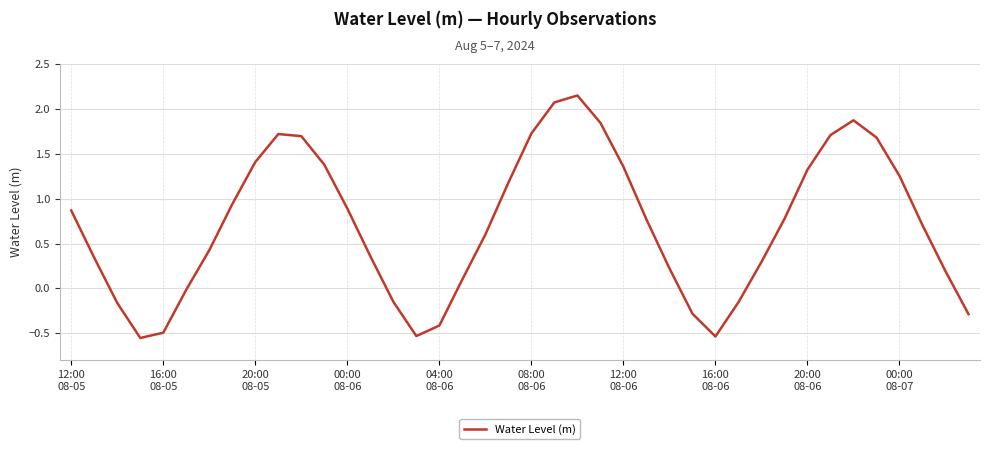

What is the difference between the maximum and minimum values?

2.7